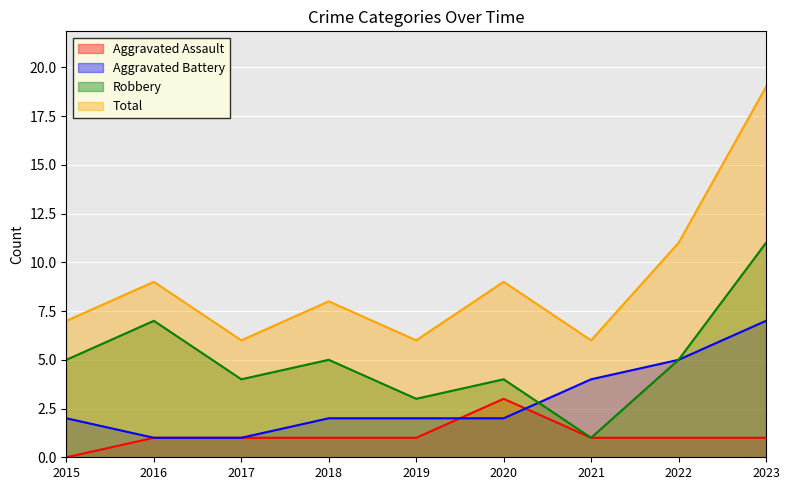

How many lines are shown in the chart?

4